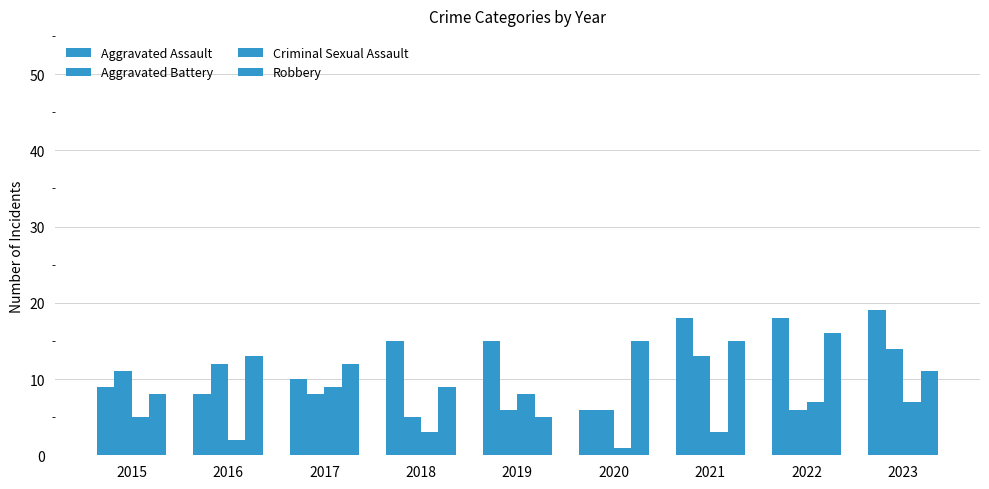

How many bars are there in each group?

4